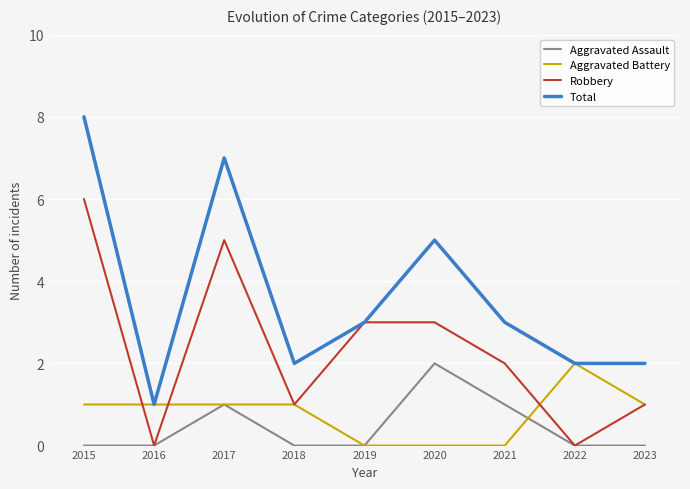

What is the difference between the Robbery values at 2021 and 2022?

2